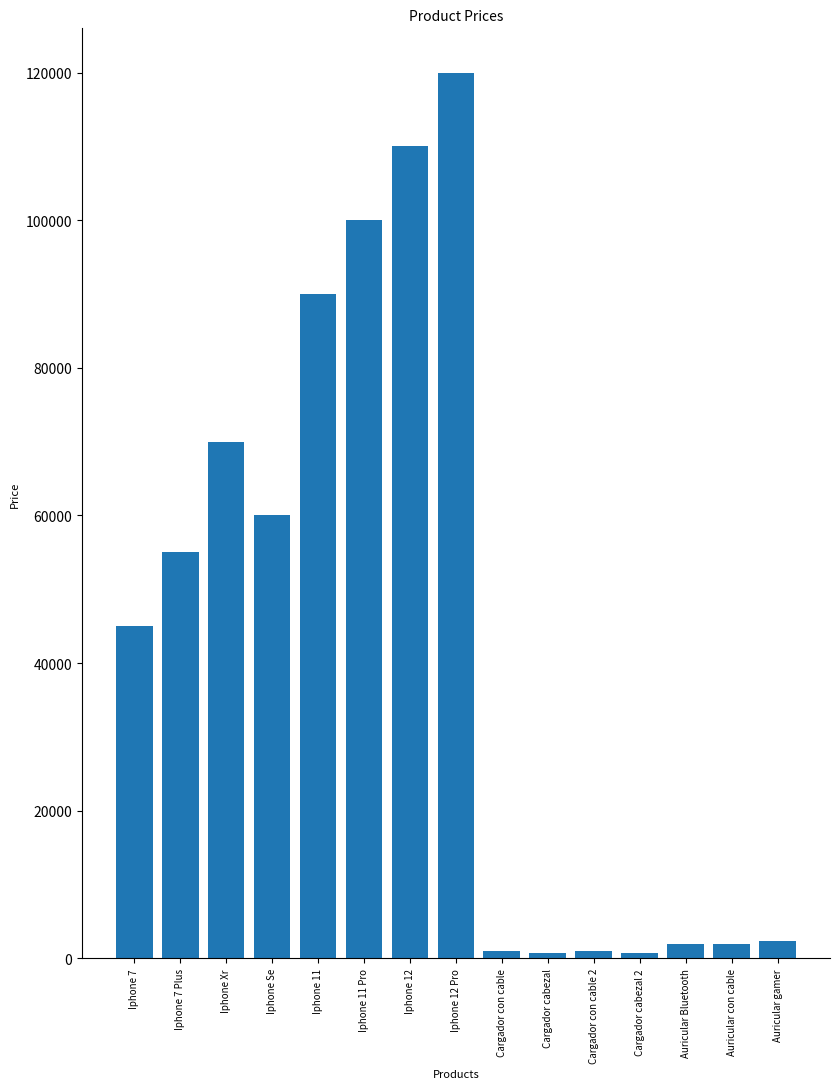

Which category has the highest value across all series?

Iphone 12 Pro